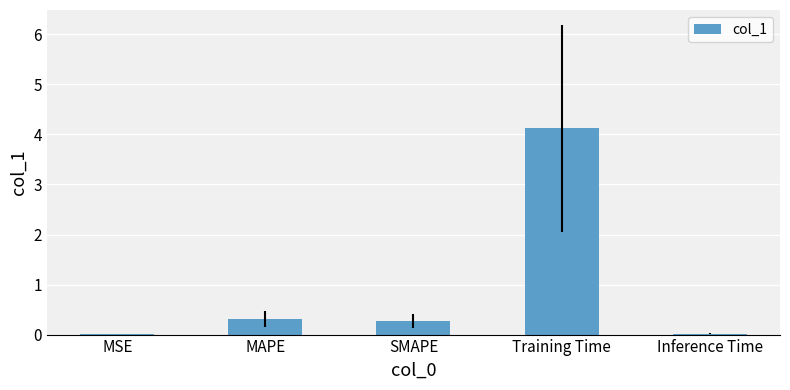

What is the sum of all values?

4.7